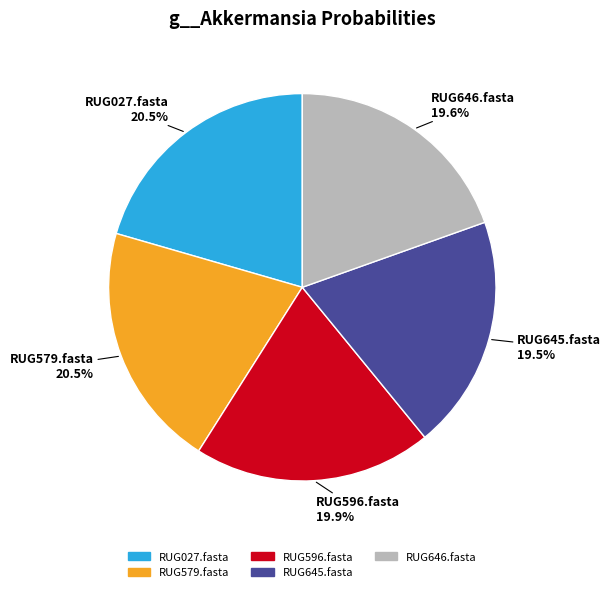

Do RUG579.fasta and RUG596.fasta together represent more than half of the pie?

No